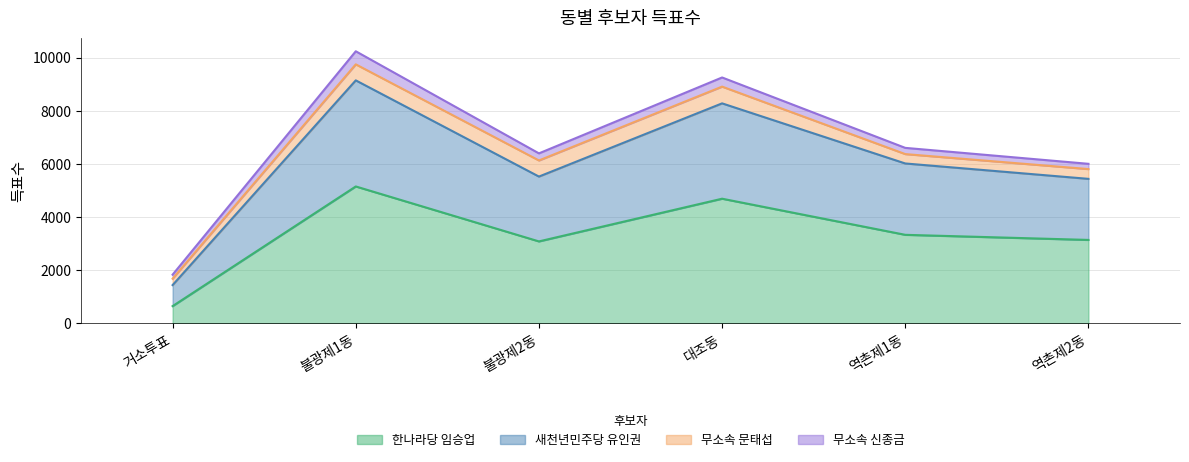

What is the label of the 3rd point from the left?

불광제2동